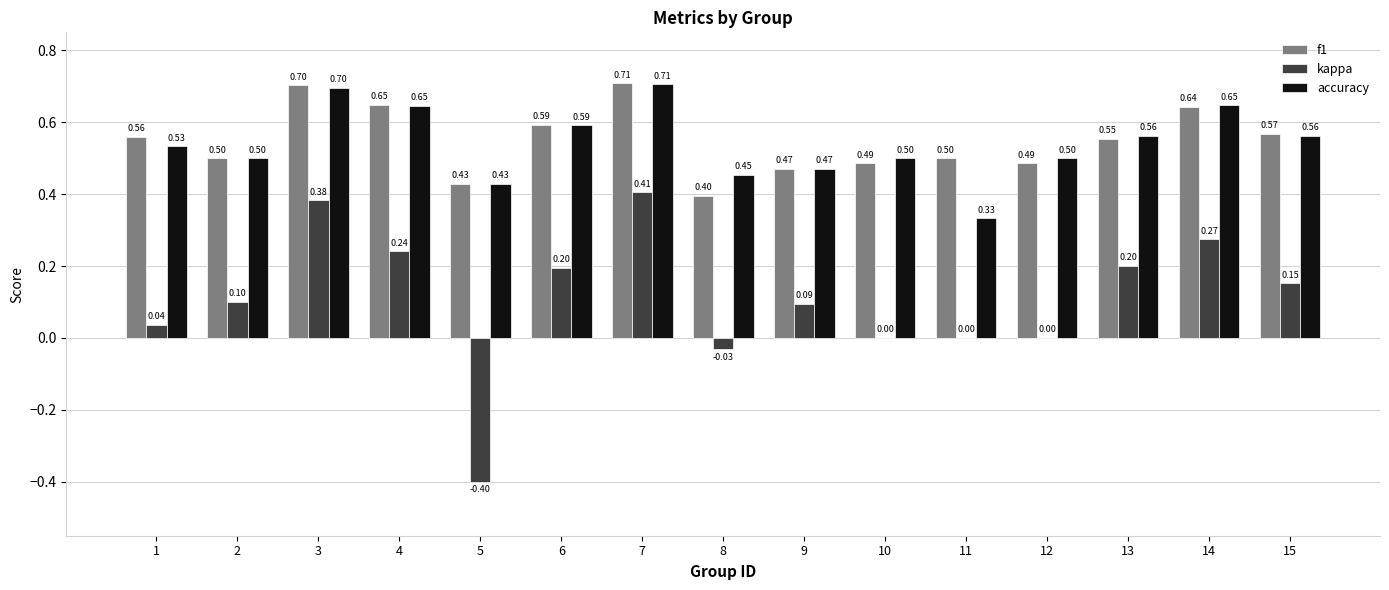

What is the sum of all kappa values?

1.6